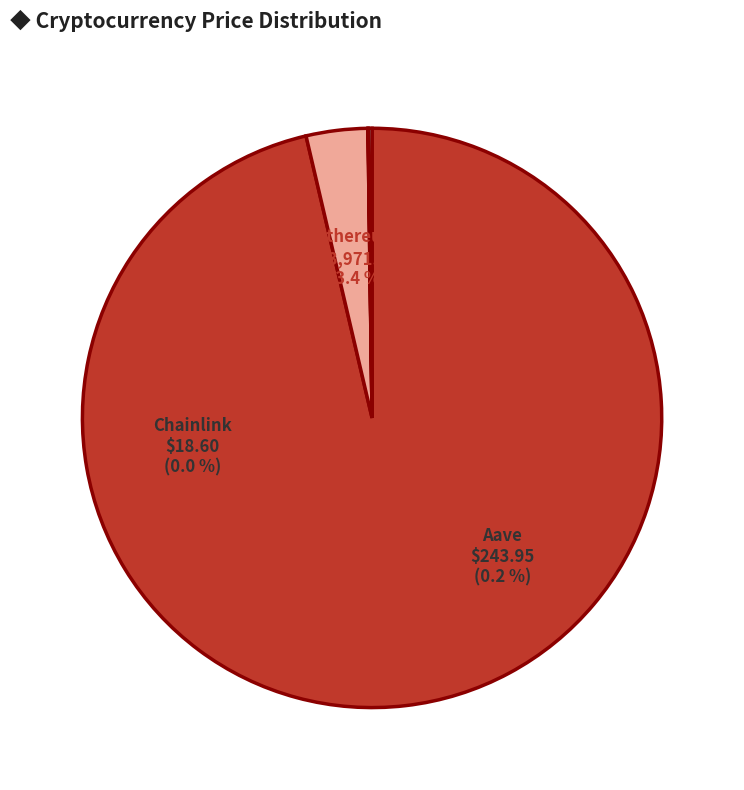

What is the change in value from Bitcoin to Ethereum?

-107444.0